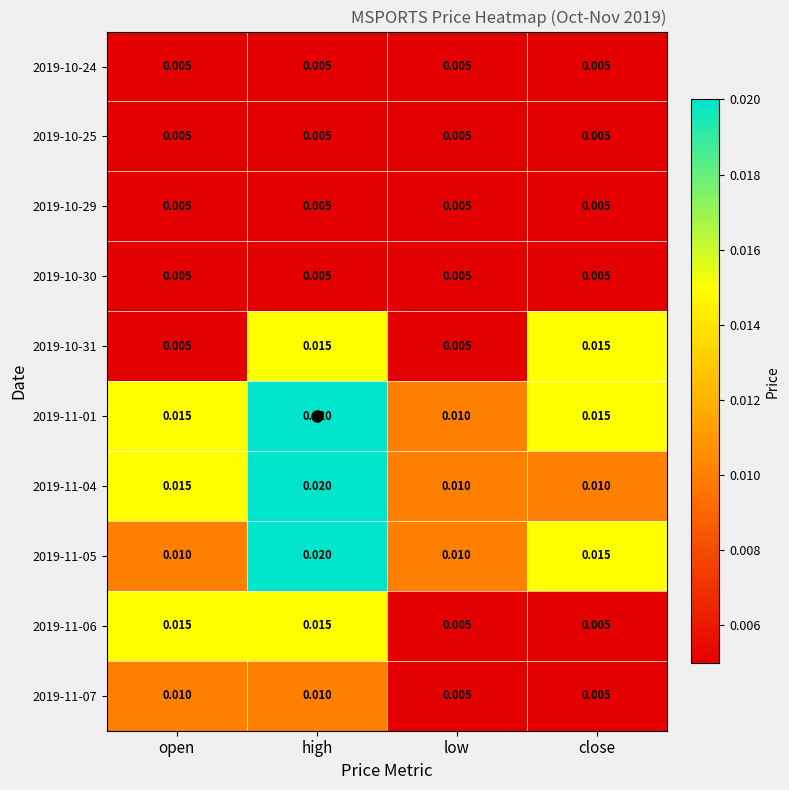

Which category has the highest value in the 2019-11-04 series?

high